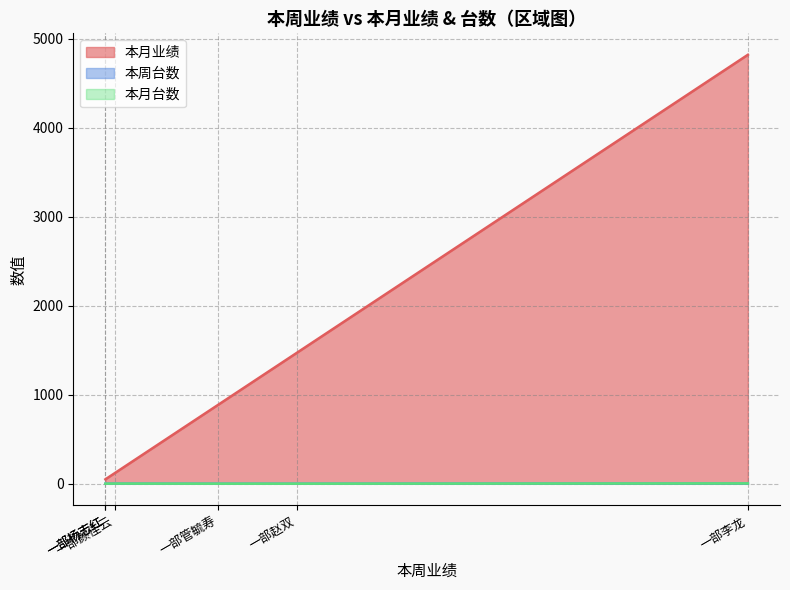

At which category is the sum across all series the highest?

一部李龙